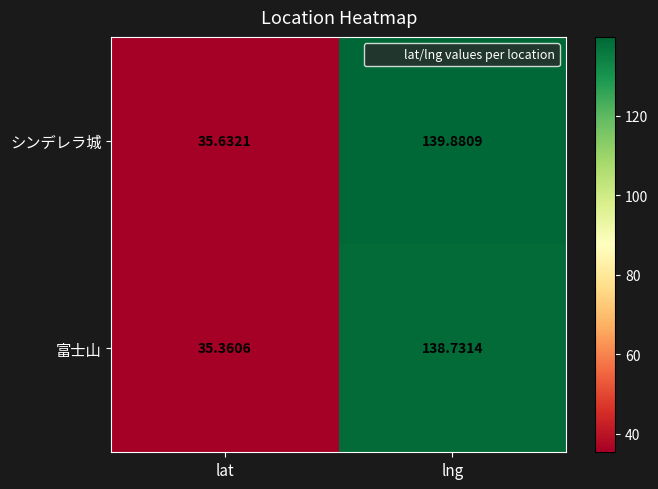

How many data points in シンデレラ城 are above 139?

1